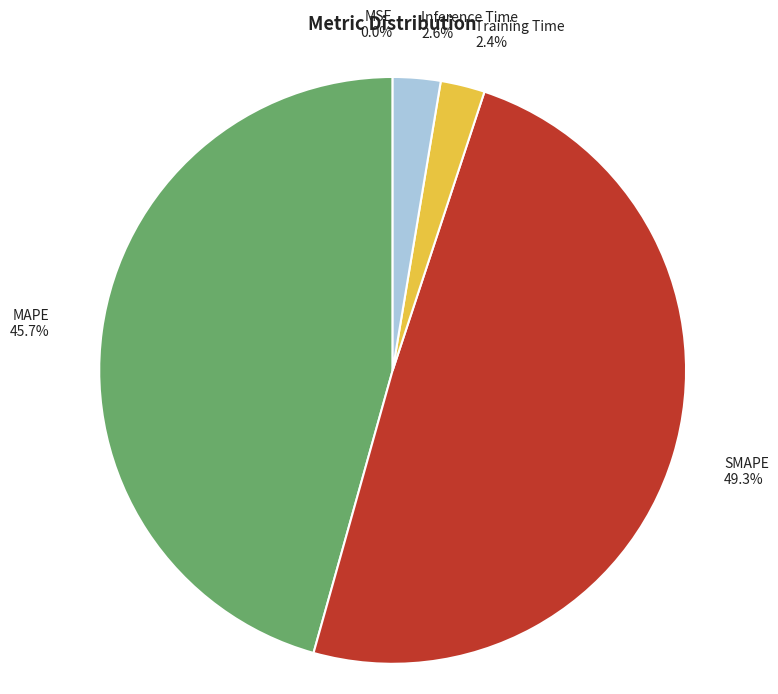

What is the largest slice in the pie chart?

SMAPE